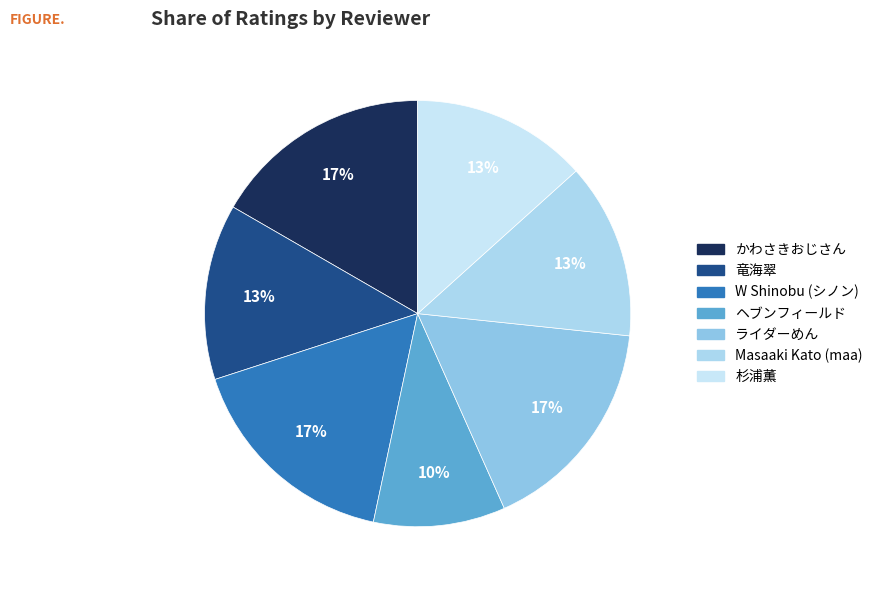

Between W Shinobu (シノン) and ヘブンフィールド, which is larger?

W Shinobu (シノン)